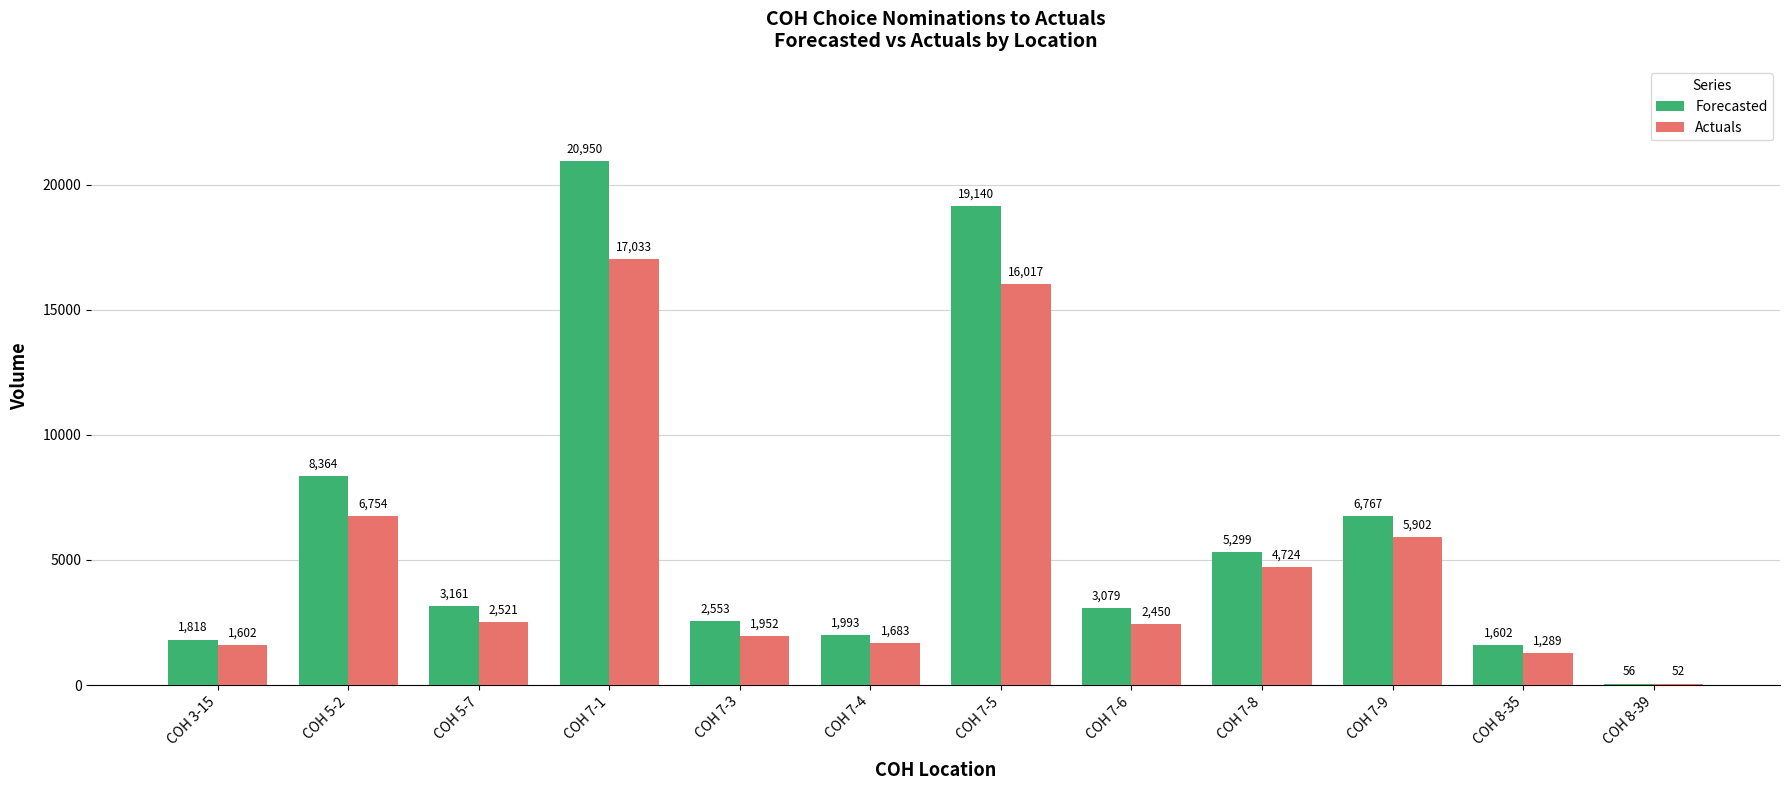

The Actuals series shows 7820 at COH 7-5. True or false?

False